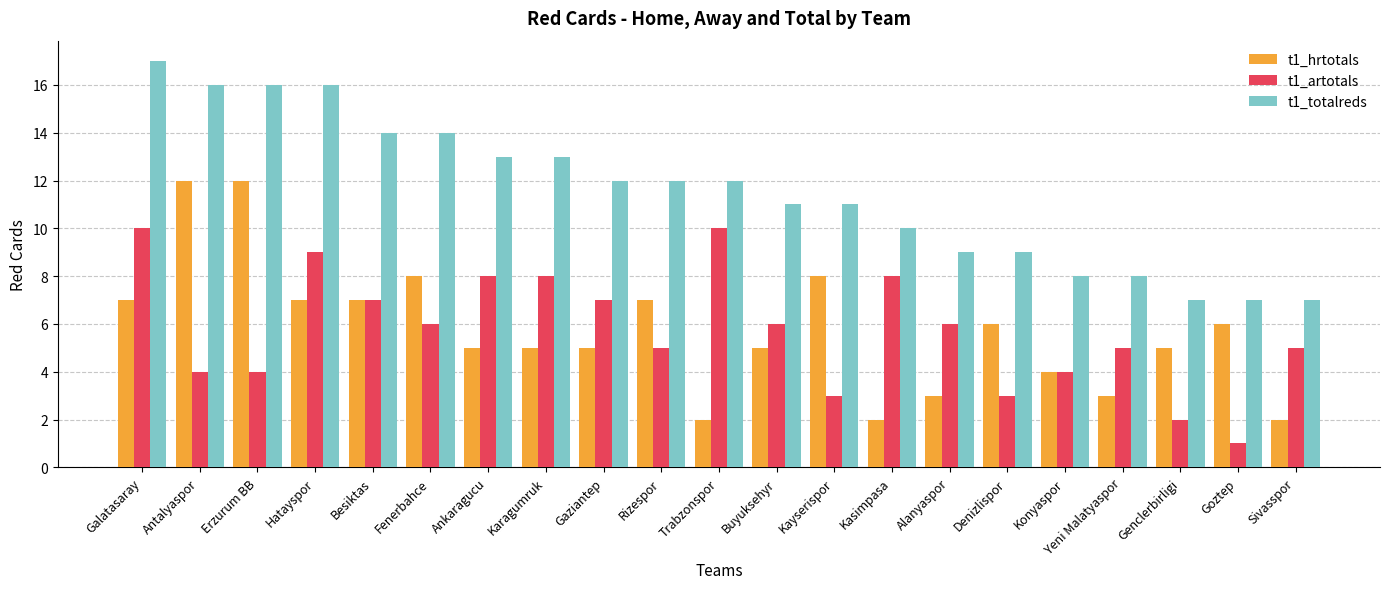

True or false: t1_hrtotals has a value of 5 at Buyuksehyr.

True